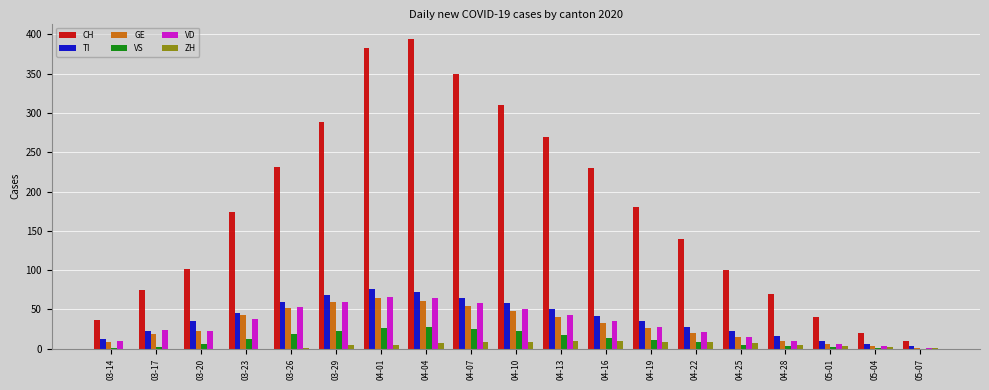

How many ZH values are between 1 and 8?

11